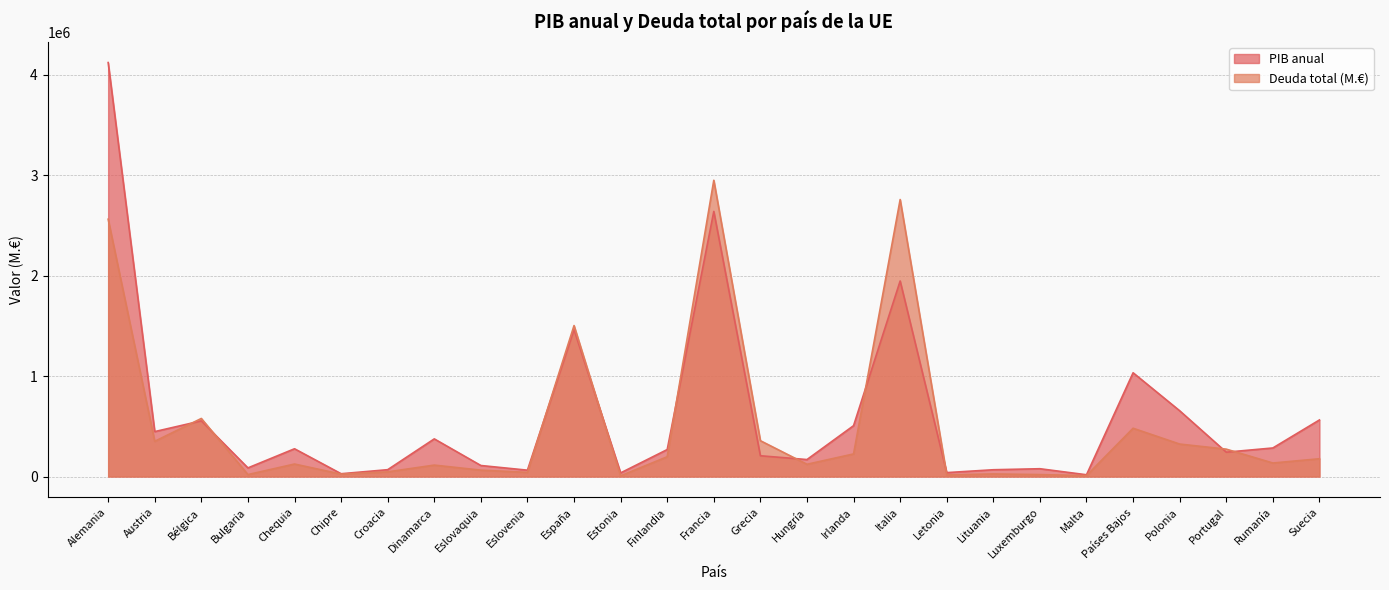

What is the approximate value of Deuda total (M.€) at Hungría, to the nearest 10?

121820